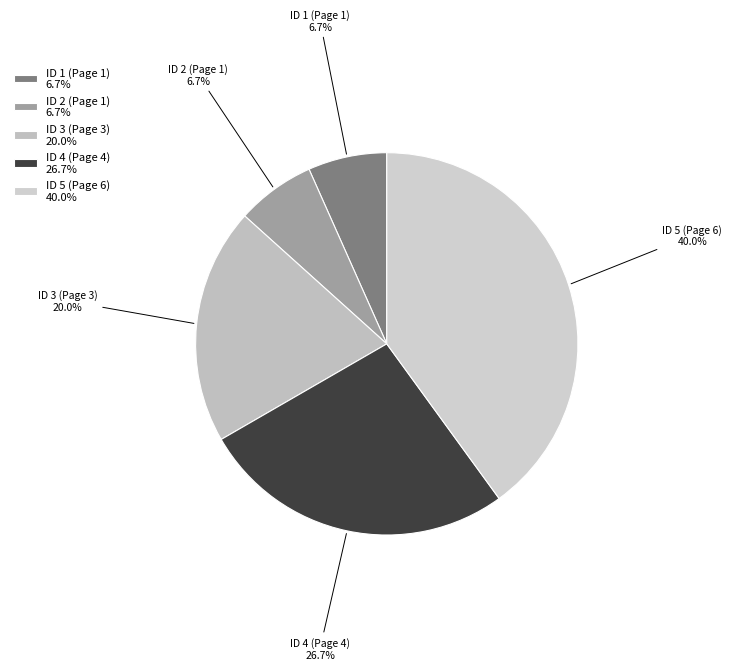

To the nearest percent, what is the difference between the ID 4 (Page 4) and ID 3 (Page 3) slice percentages?

7%